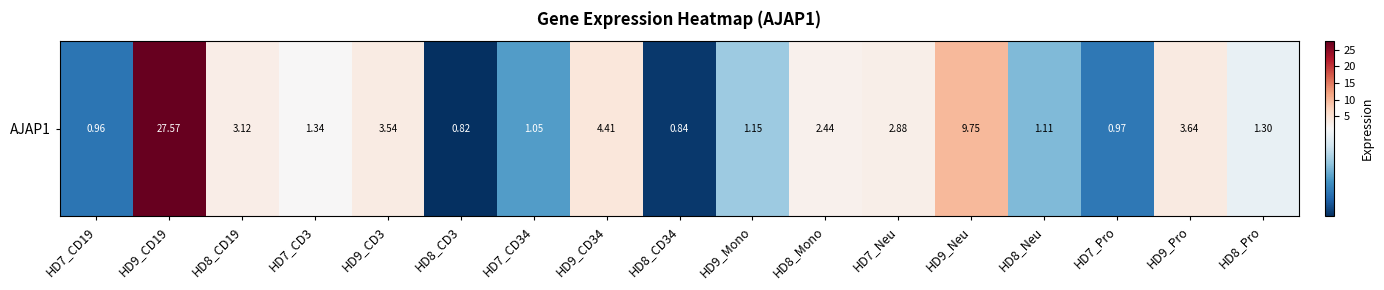

How many data points are less than 1?

4